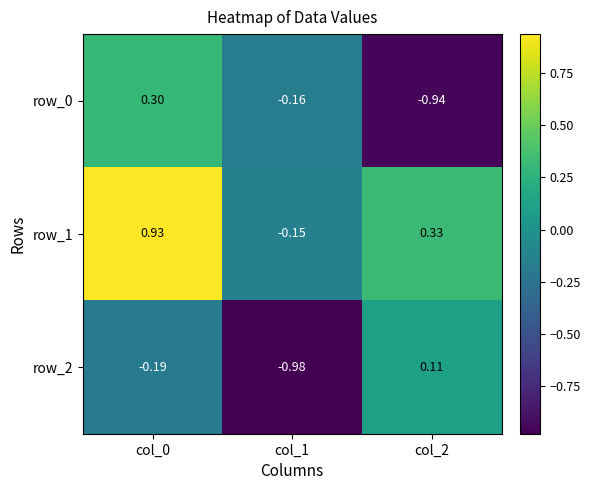

What is the total value across all series at col_1?

-1.3